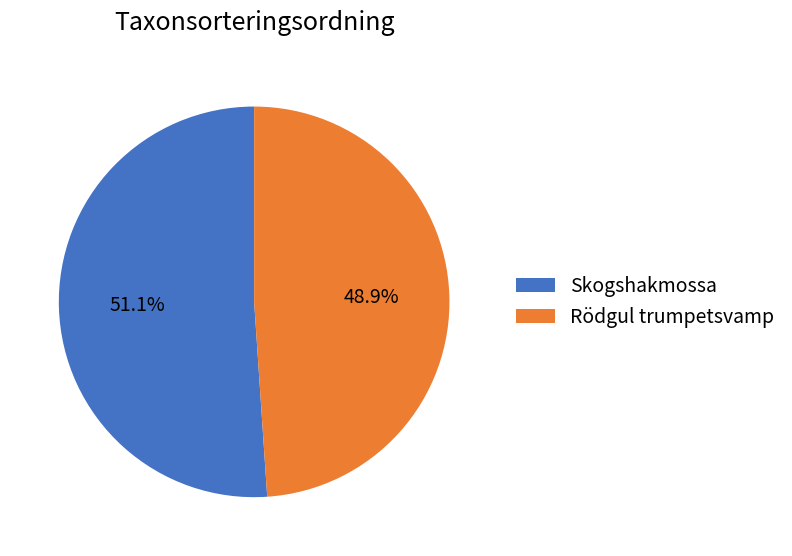

To the nearest percent, what percentage of the pie is Skogshakmossa?

51%